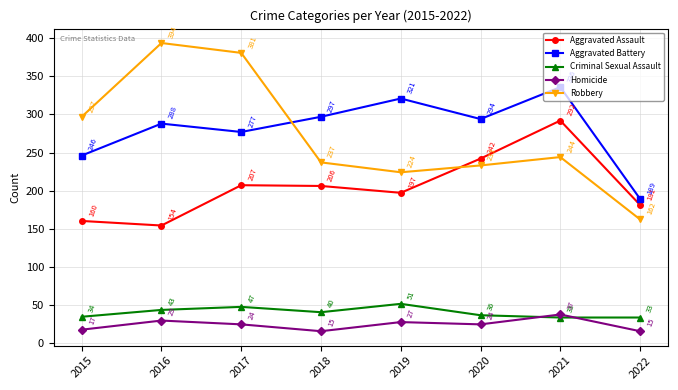

Between which two adjacent categories do Robbery and Aggravated Battery first intersect?

2017 and 2018